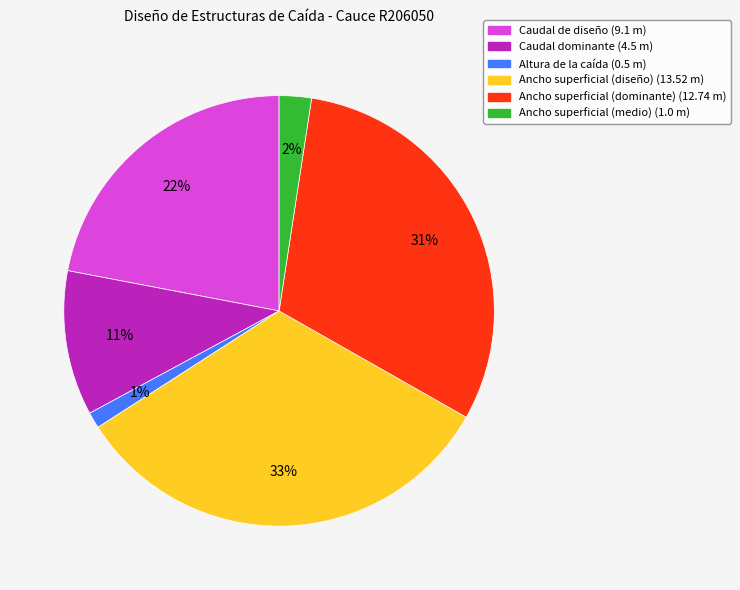

Between Caudal de diseño and Ancho superficial (diseño), which is larger?

Ancho superficial (diseño)